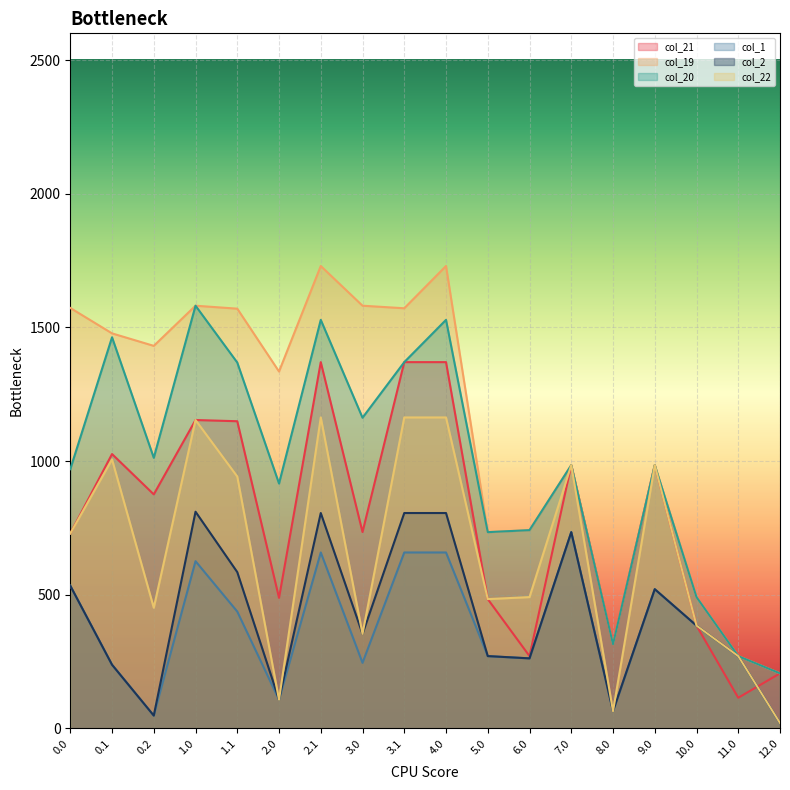

How many lines are shown in the chart?

6